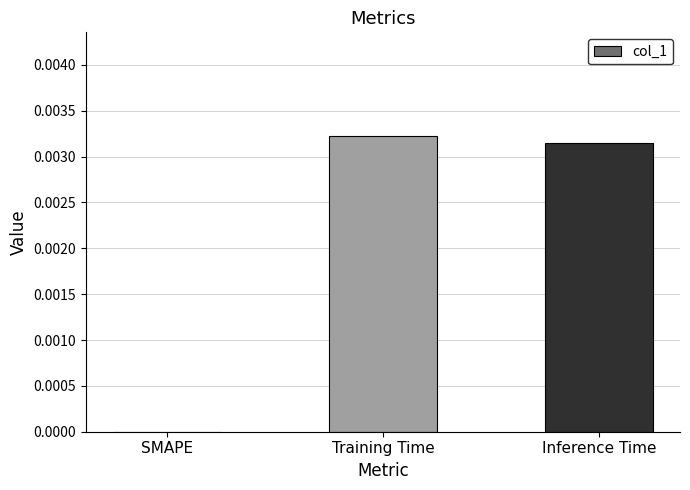

Is it true that the value at SMAPE is 0.0?

True